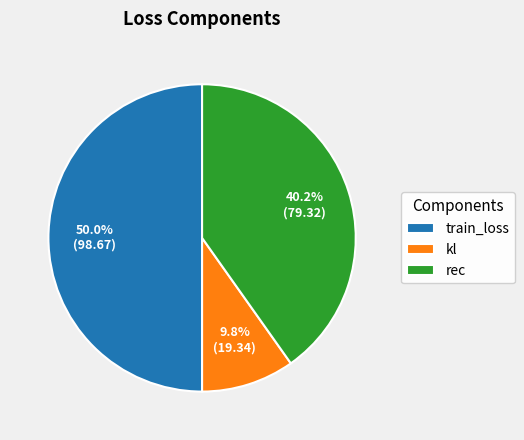

How many slices are in this pie chart?

3